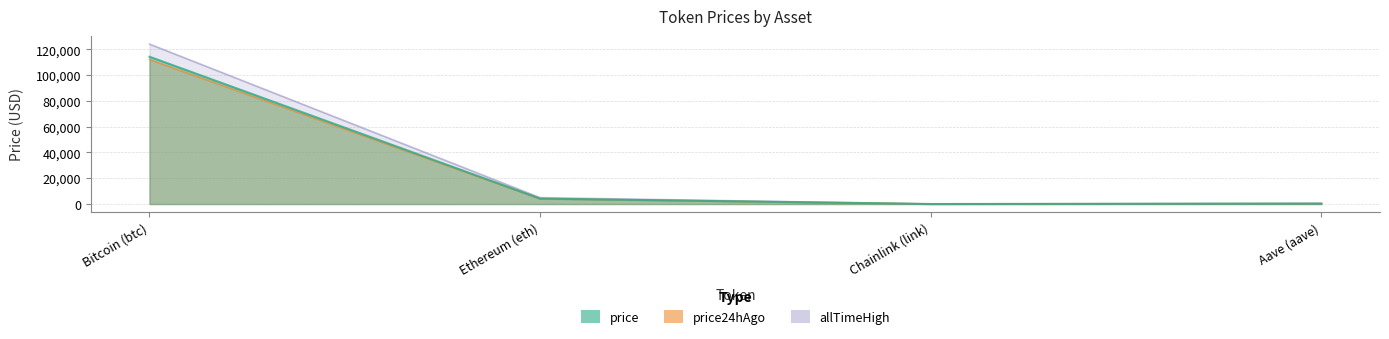

What is the label of the 1st point from the right?

Aave (aave)